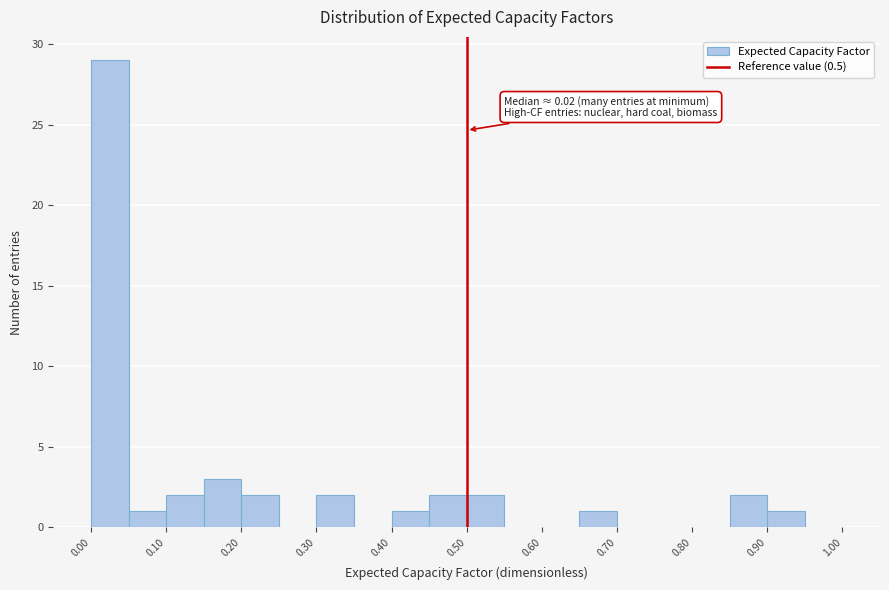

Which range on the x-axis has the tallest bar?

0.00 to 0.05